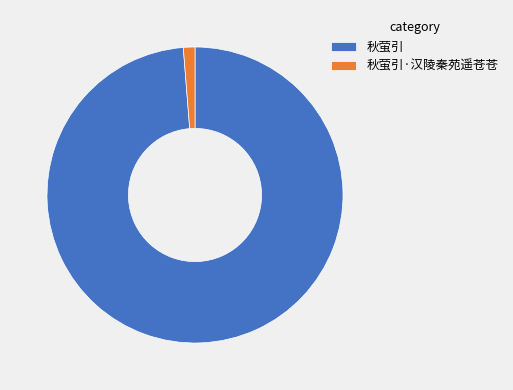

Between 秋萤引 and 秋萤引·汉陵秦苑遥苍苍, which is larger?

秋萤引